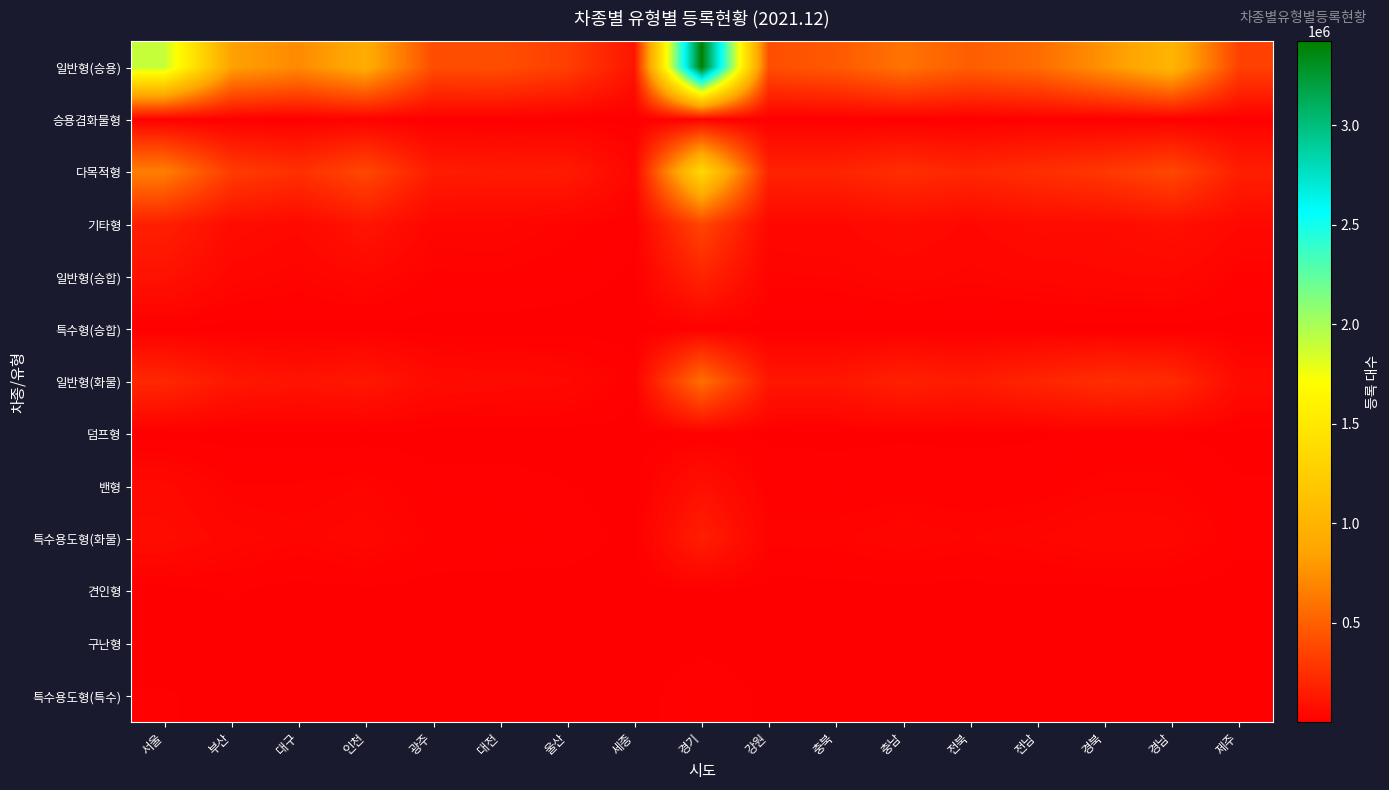

Which series has the largest range (max minus min)?

일반형(승용)